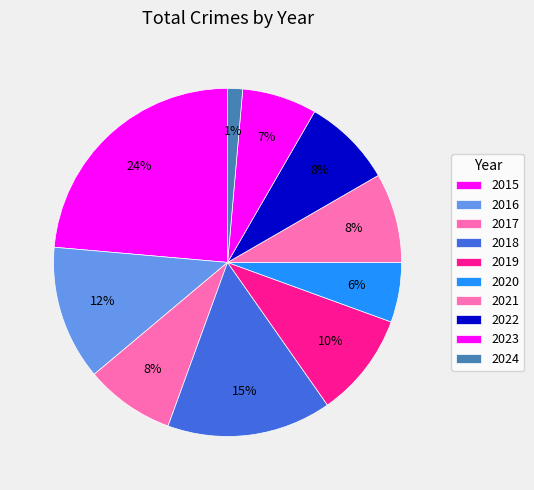

Does any single category account for the majority?

No